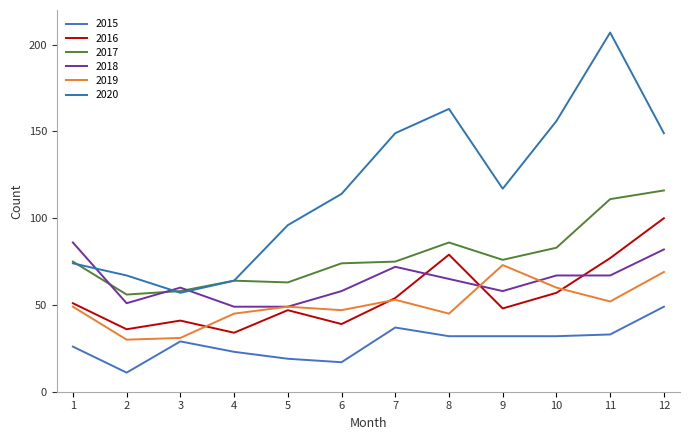

Does the chart have visible grid lines?

No